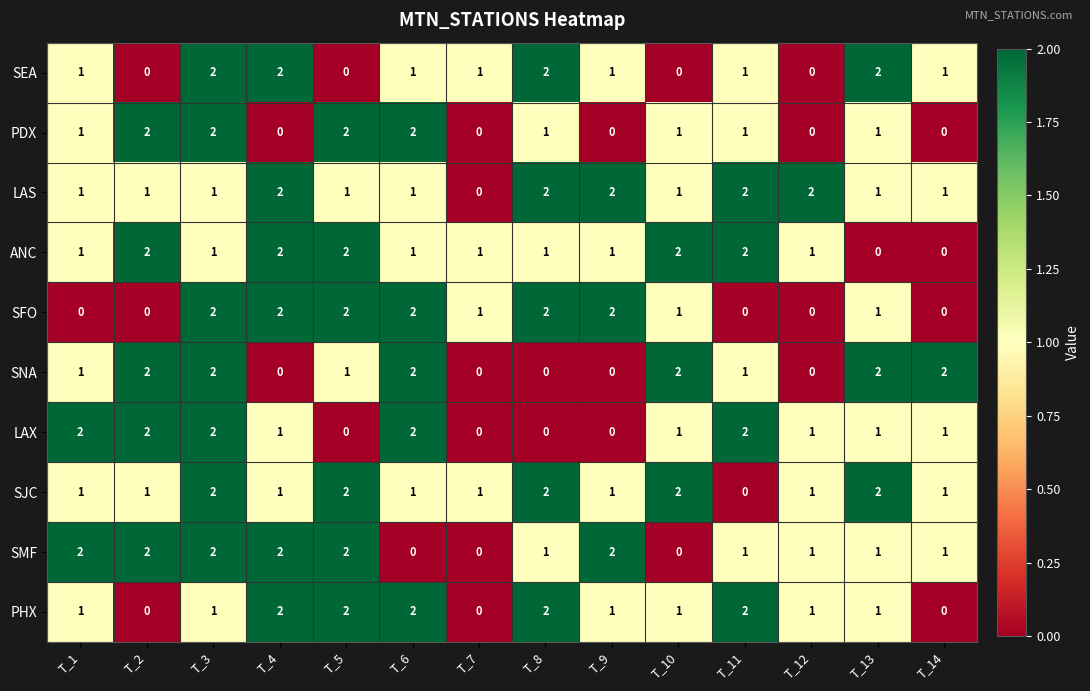

What is the total value across all series at T_4?

14